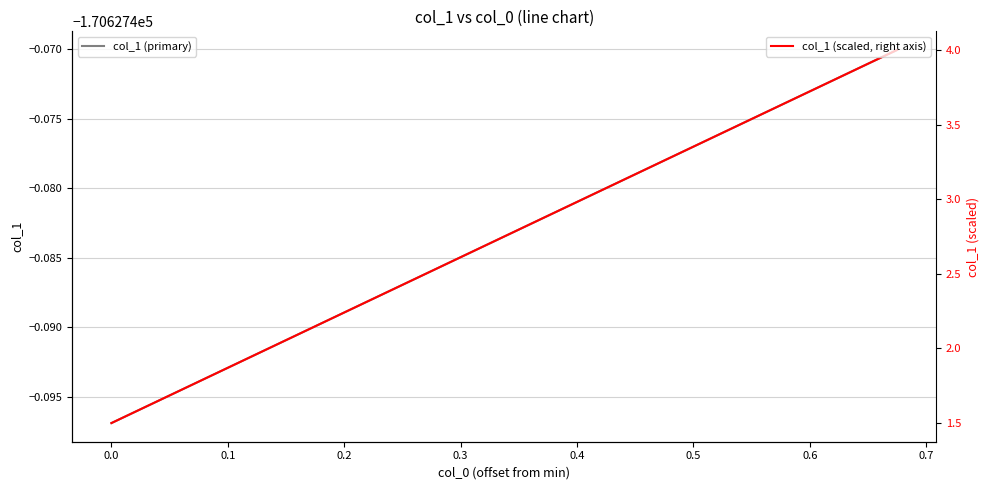

What is the greatest value displayed?

4.0